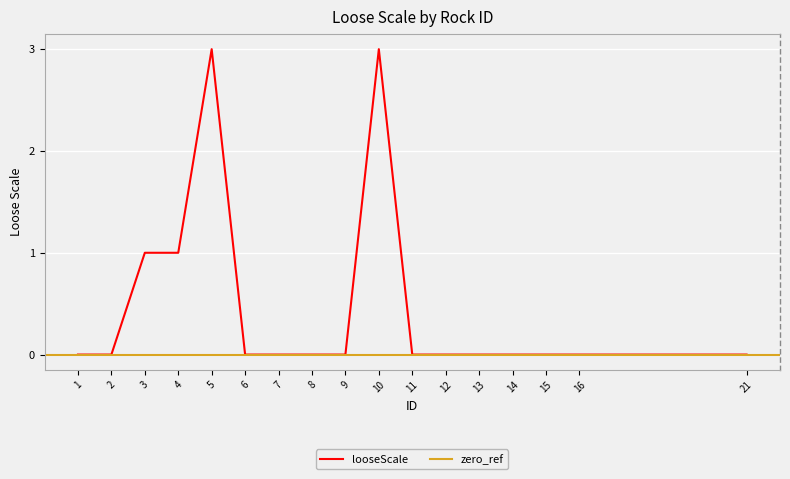

What is the greatest value displayed?

3